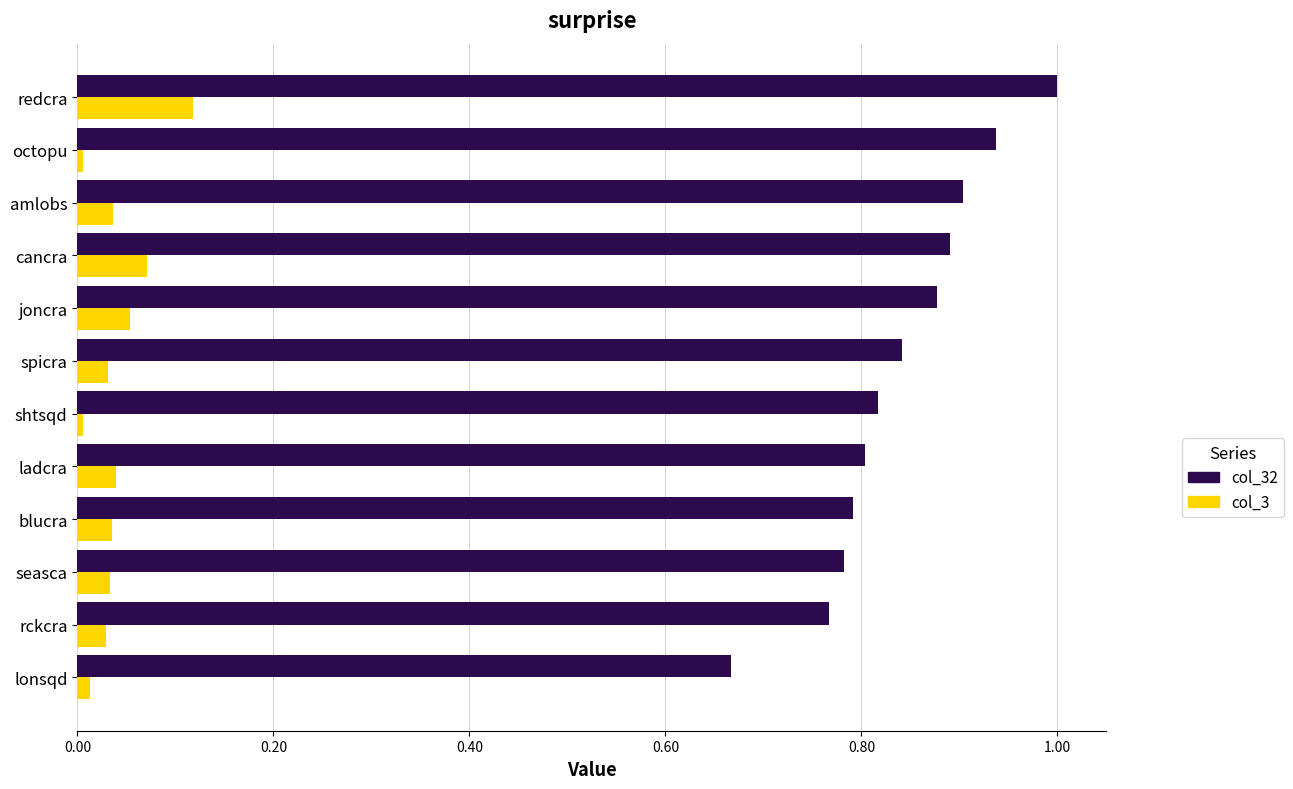

At which category is the sum across all series the highest?

redcra